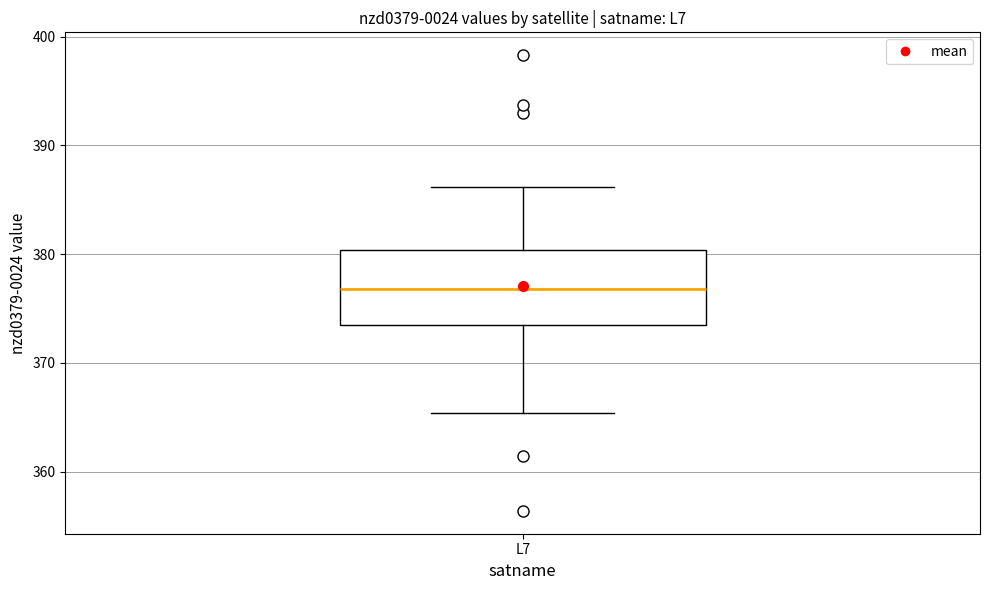

Read this box plot against the y-axis: the position of the median line, the range covered by the box, and the ends of both whiskers. The values are not printed on the chart, so give them approximately, as read against the axis.

median 377, box 373 to 380, whiskers 365 to 386